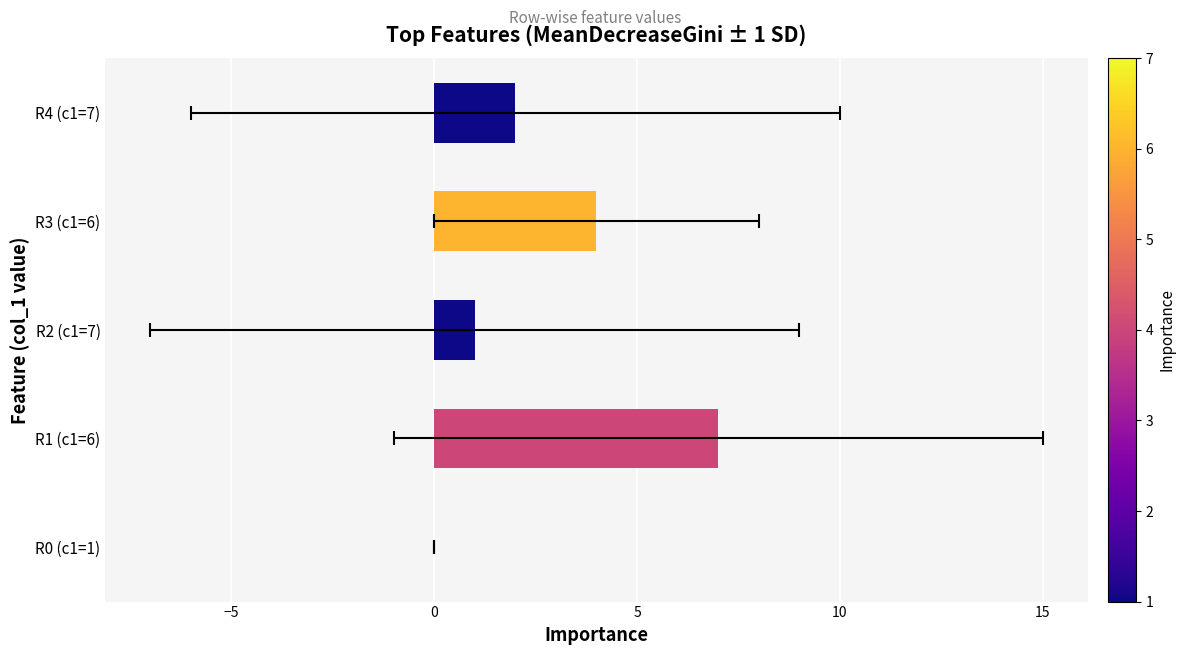

What is the difference between the maximum and minimum values?

7